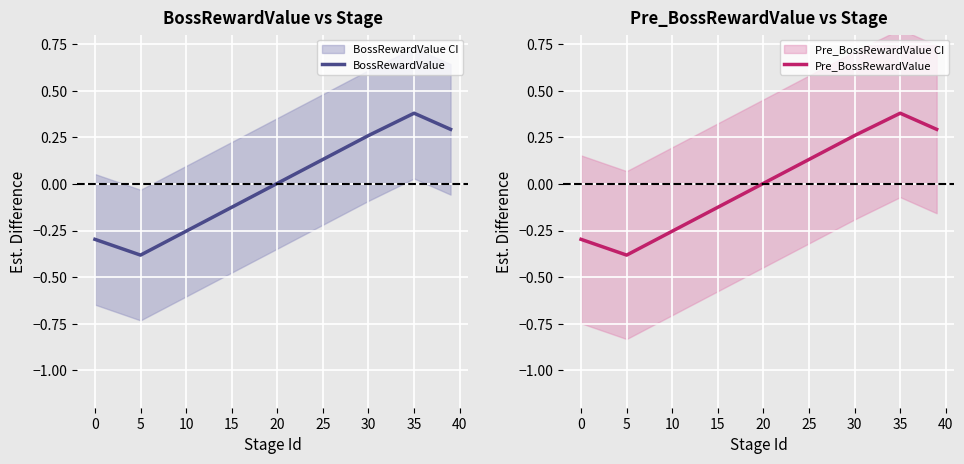

What is the highest value of the BossRewardValue series?

0.4